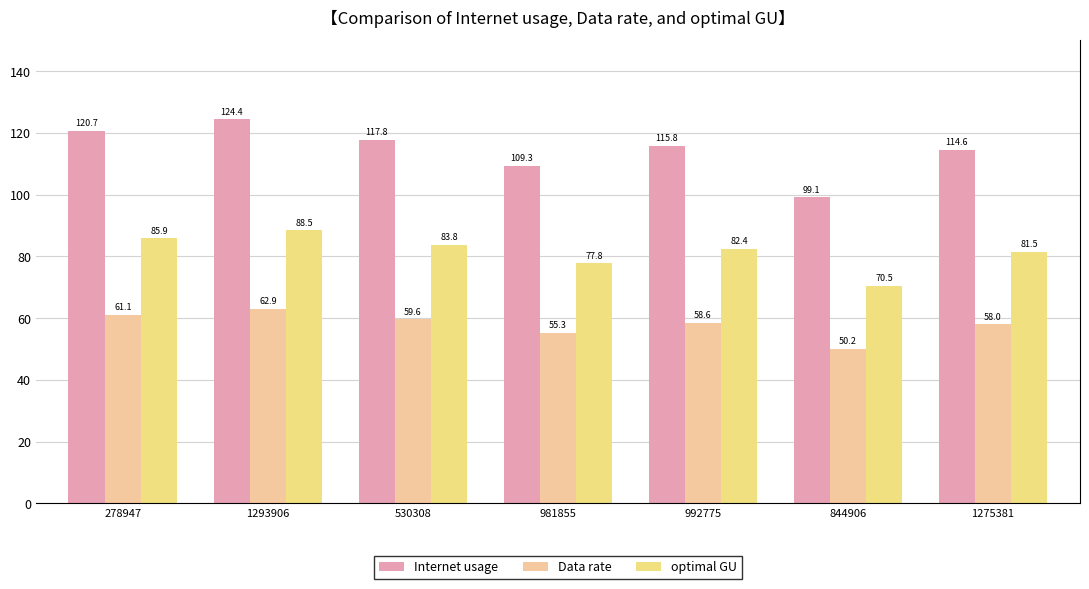

How many data points in Internet usage are less than 115?

3